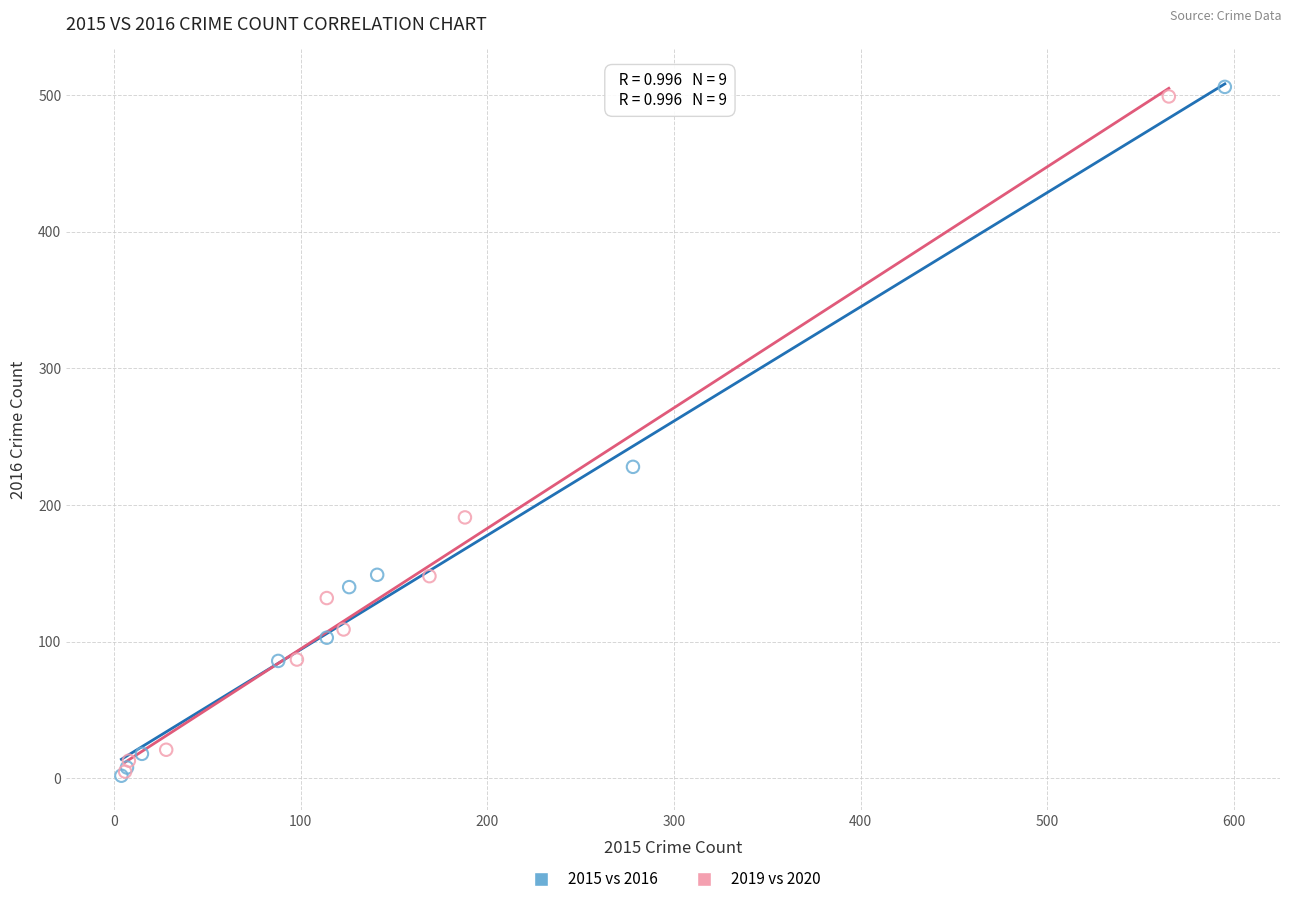

Which series has the largest Y range (max minus min)?

2015 vs 2016